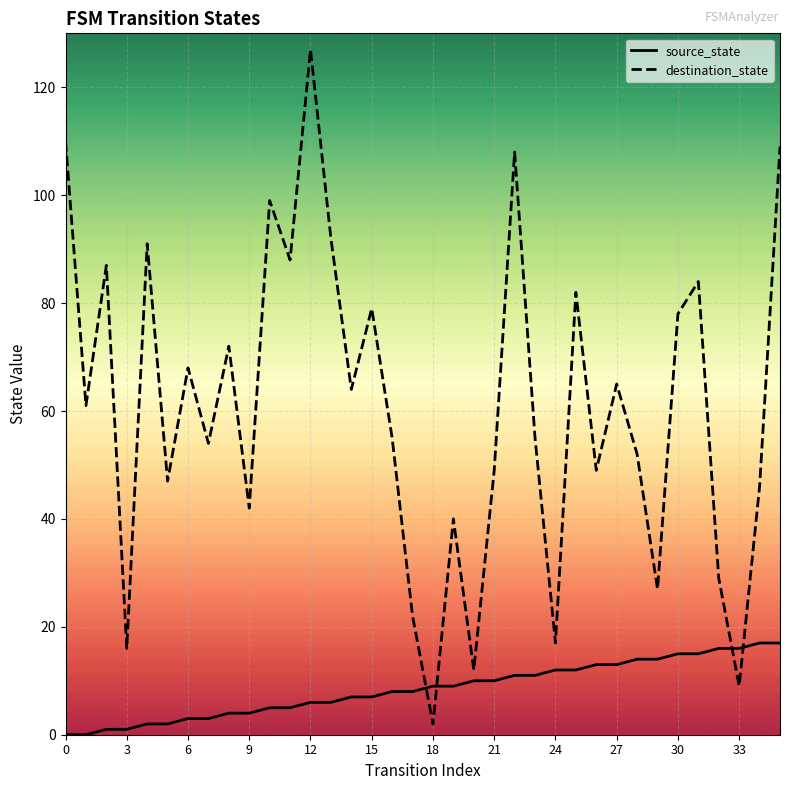

What is the difference between the highest and lowest values at 32?

13